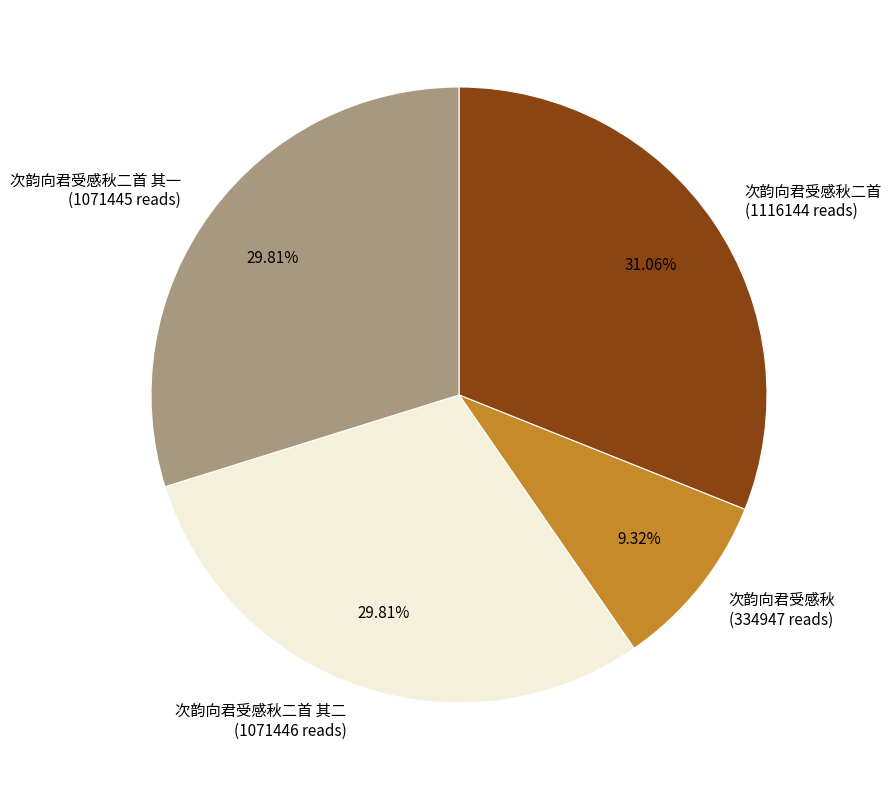

Which has a higher value, 次韵向君受感秋 (334947 reads) or 次韵向君受感秋二首 其二 (1071446 reads)?

次韵向君受感秋二首 其二 (1071446 reads)